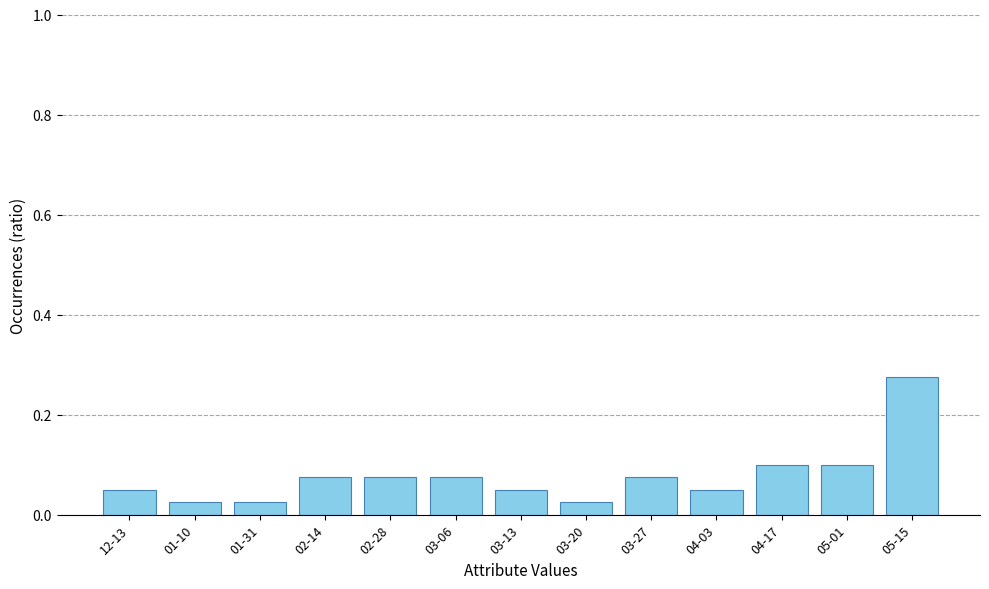

Count the values in the range 0 to 1.

13